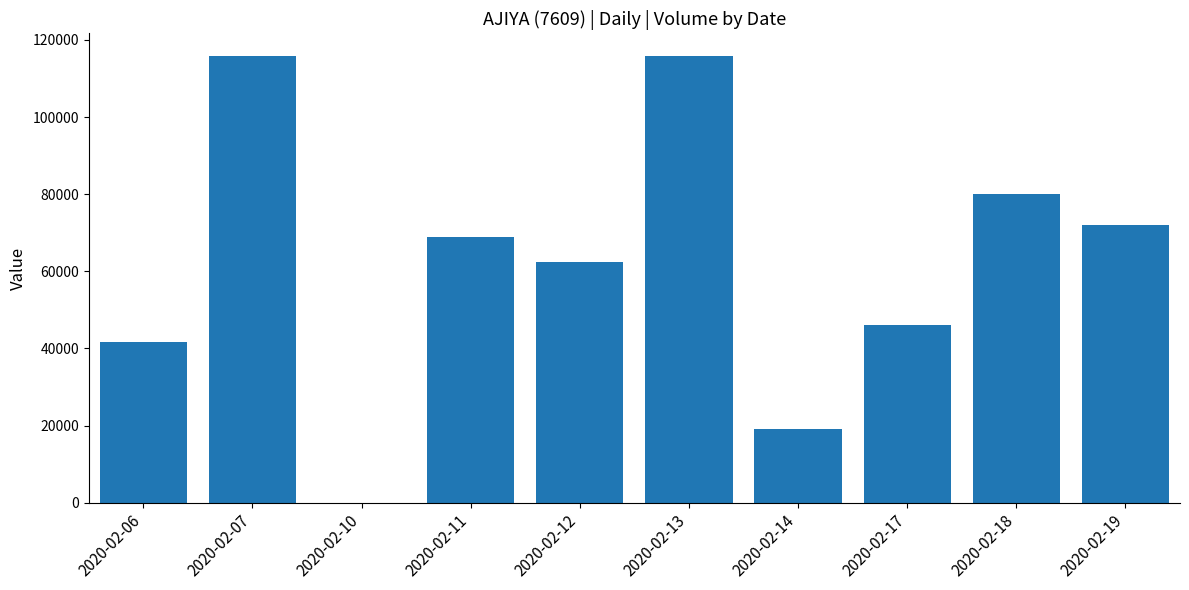

The chart shows a value of 72000 at 2020-02-19. True or false?

True